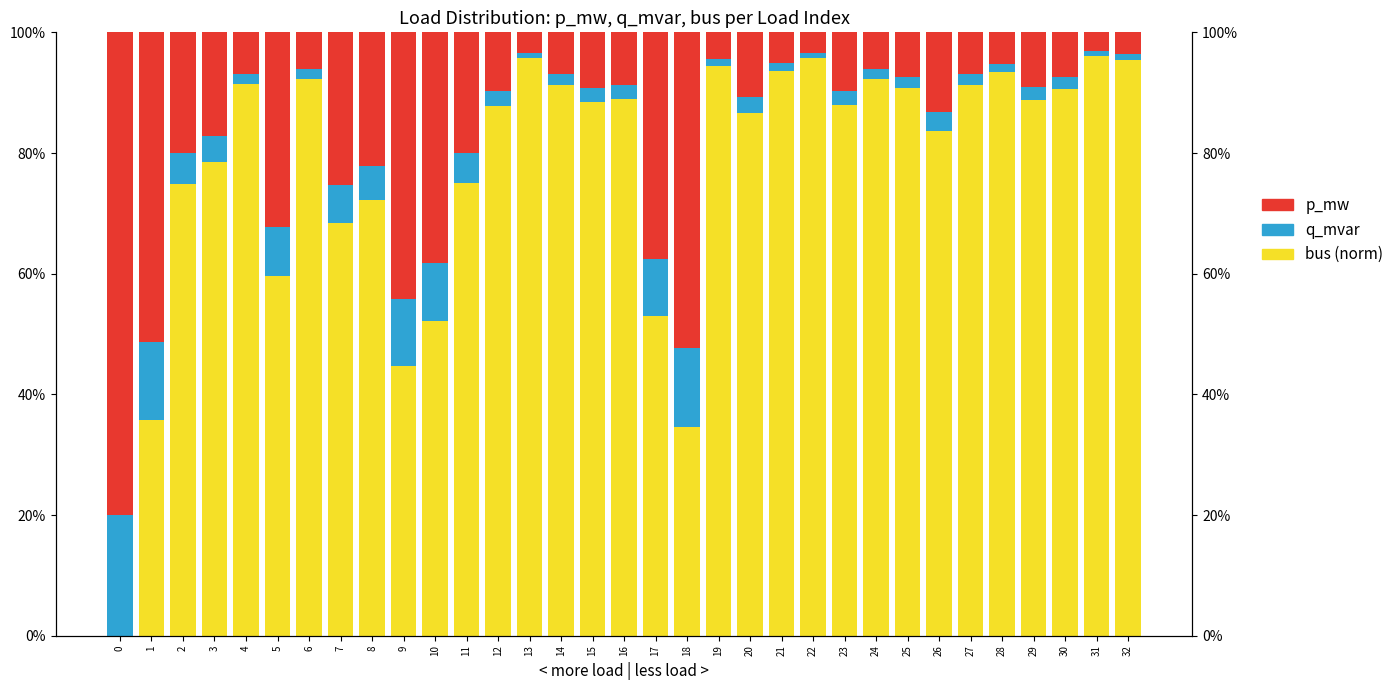

Rank the series by their maximum value, from highest to lowest.

bus (norm), p_mw, q_mvar